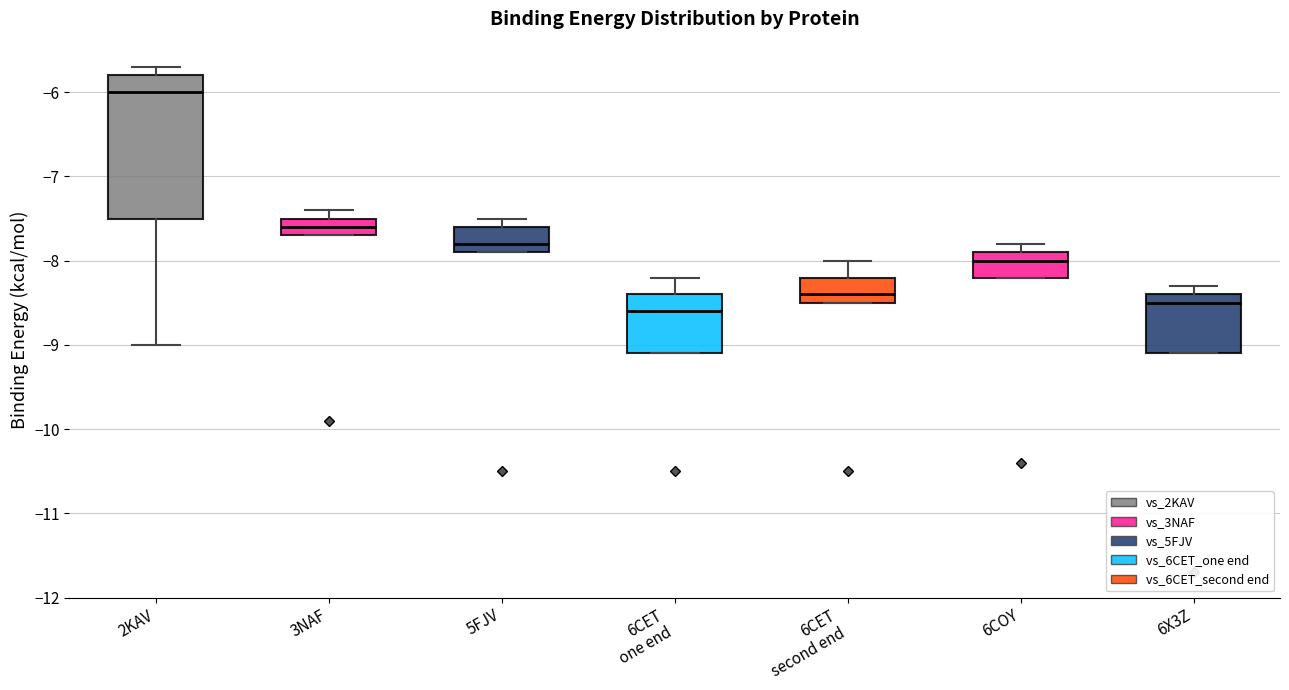

Where is the lower edge of the box for 5FJV on the y-axis? The values are not printed on the chart, so give them approximately, as read against the axis.

-7.9